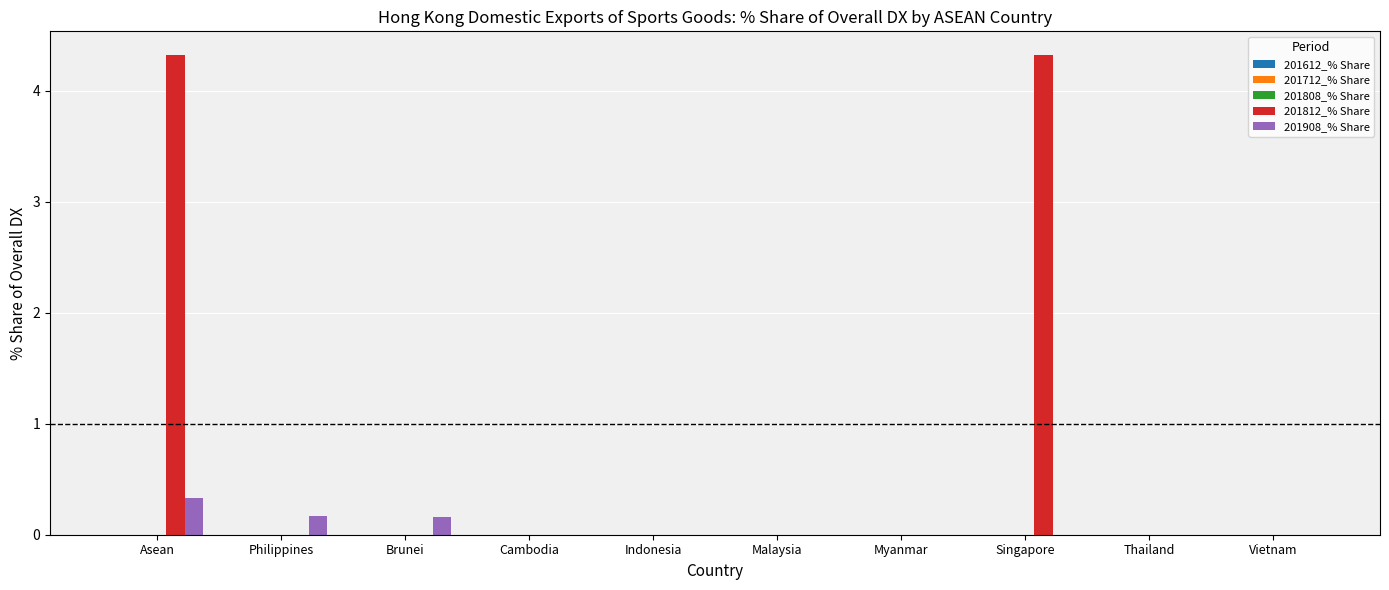

Which series has the largest total across all categories?

201812_% Share